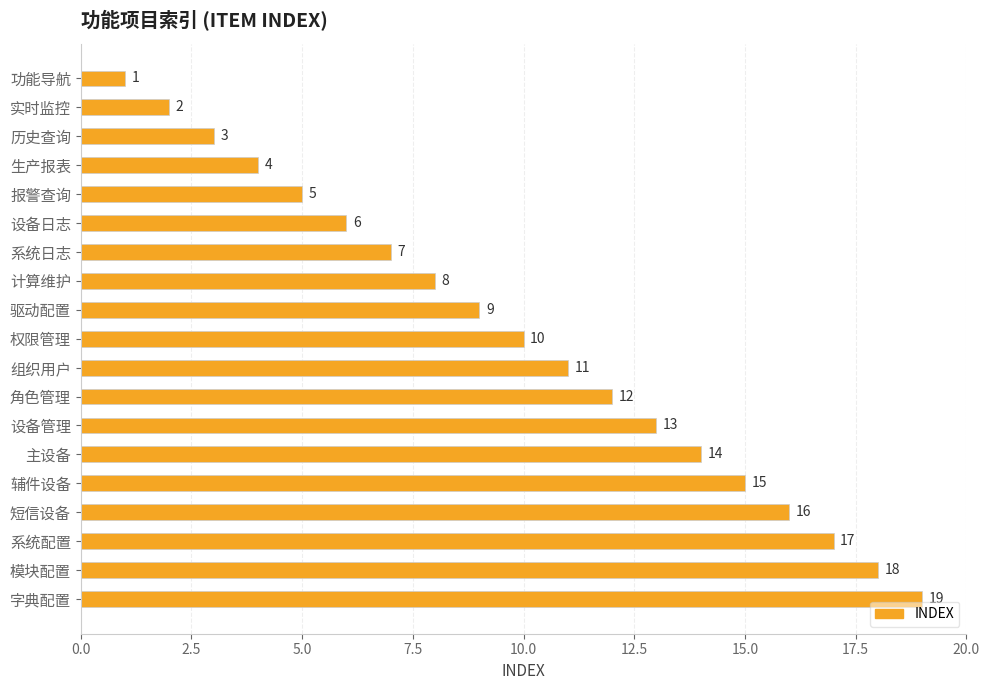

Which label corresponds to the largest value in the chart?

字典配置